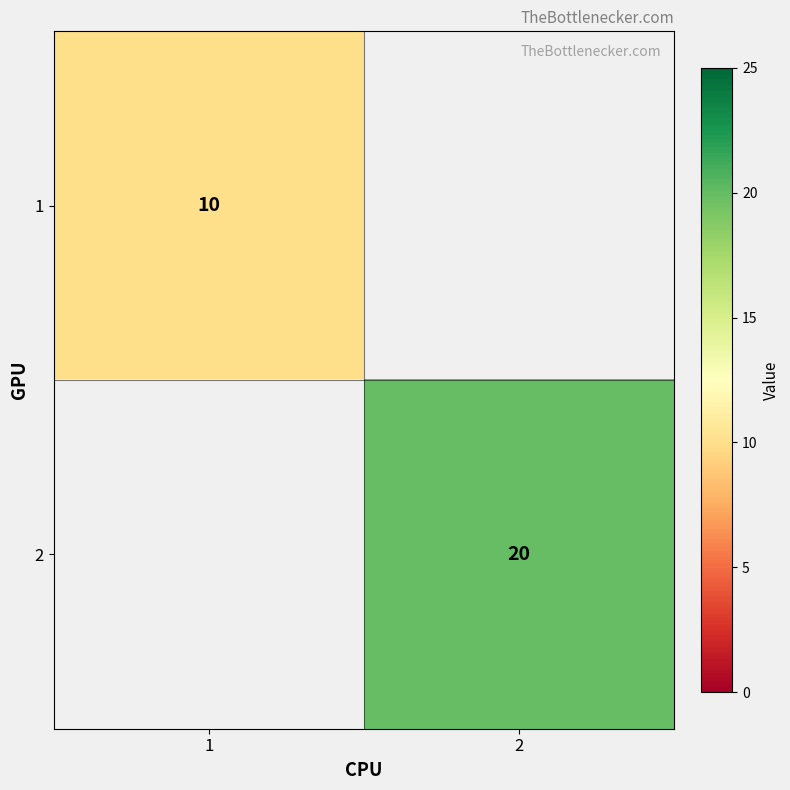

True or false: 1 has a value of 4.8 at 1.

False